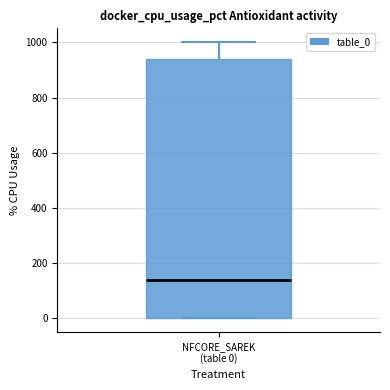

Read this box plot against the y-axis: the position of the median line, the range covered by the box, and the ends of both whiskers. The values are not printed on the chart, so give them approximately, as read against the axis.

median 140, box 0 to 940, whiskers 0 to 1000